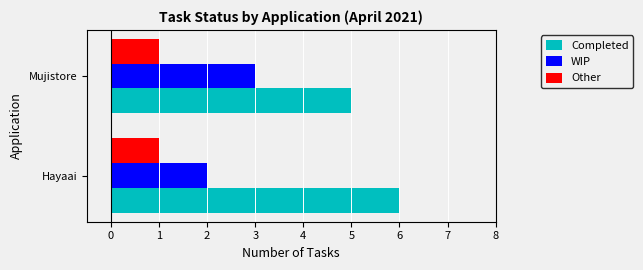

List the series in order of their overall mean, lowest first.

Other, WIP, Completed